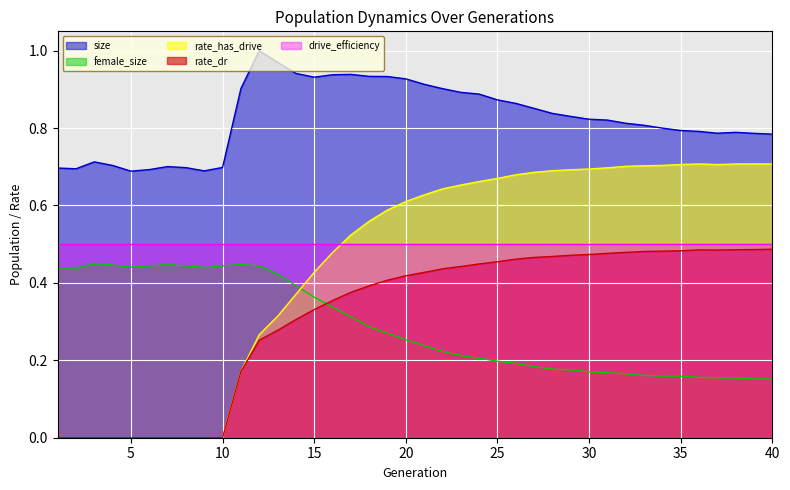

What is the value of the size point at the 36th from the left?

0.8